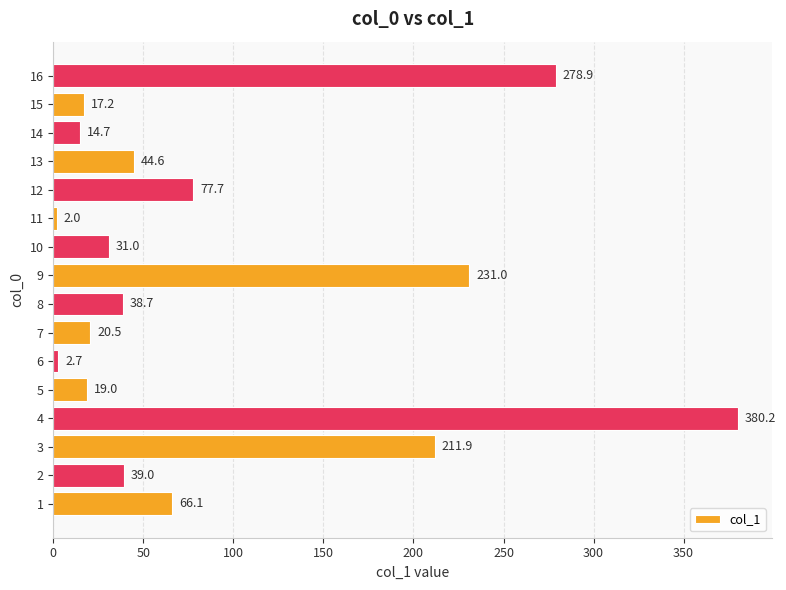

Rank the categories by value from lowest to highest.

11, 6, 14, 15, 5, 7, 10, 8, 2, 13, 1, 12, 3, 9, 16, 4